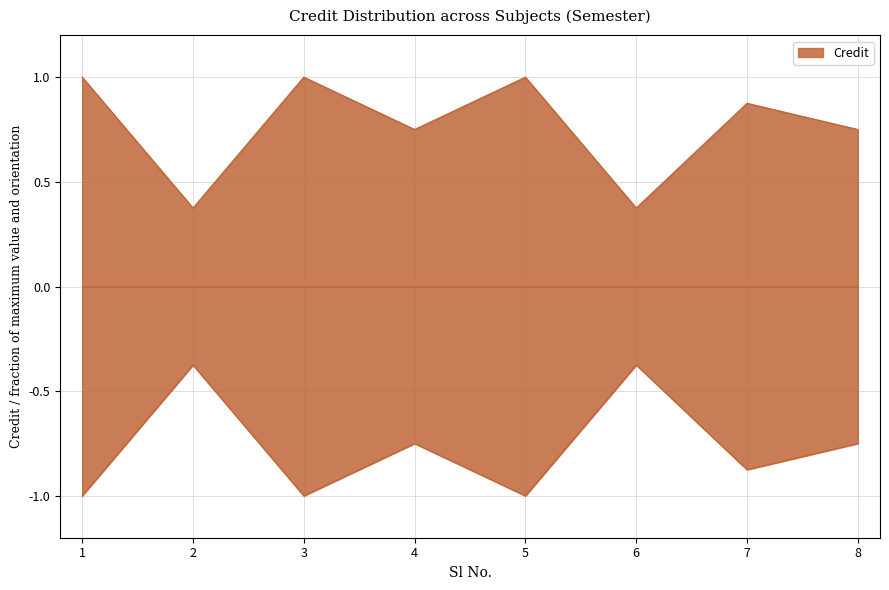

What is the approximate value at 3?

1.0